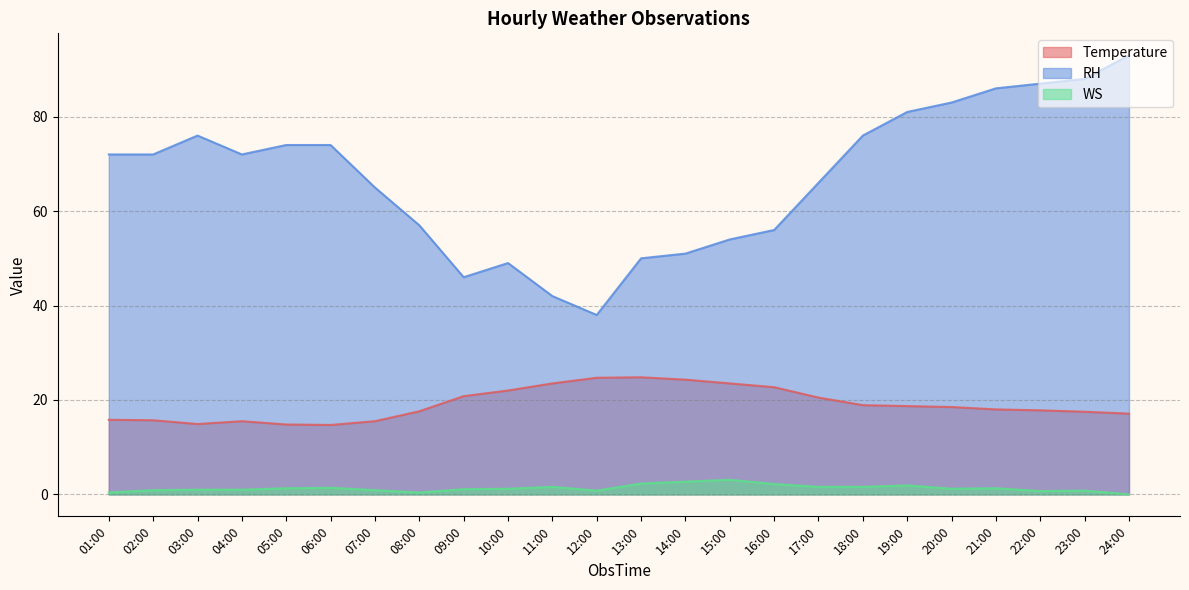

What is the difference between the maximum and minimum values in the WS series?

3.1